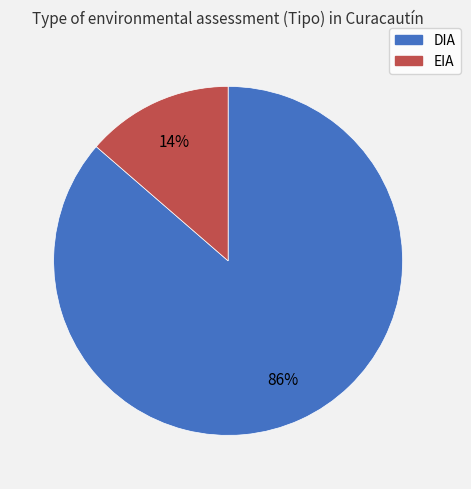

To the nearest percent, what is the average slice percentage?

50%